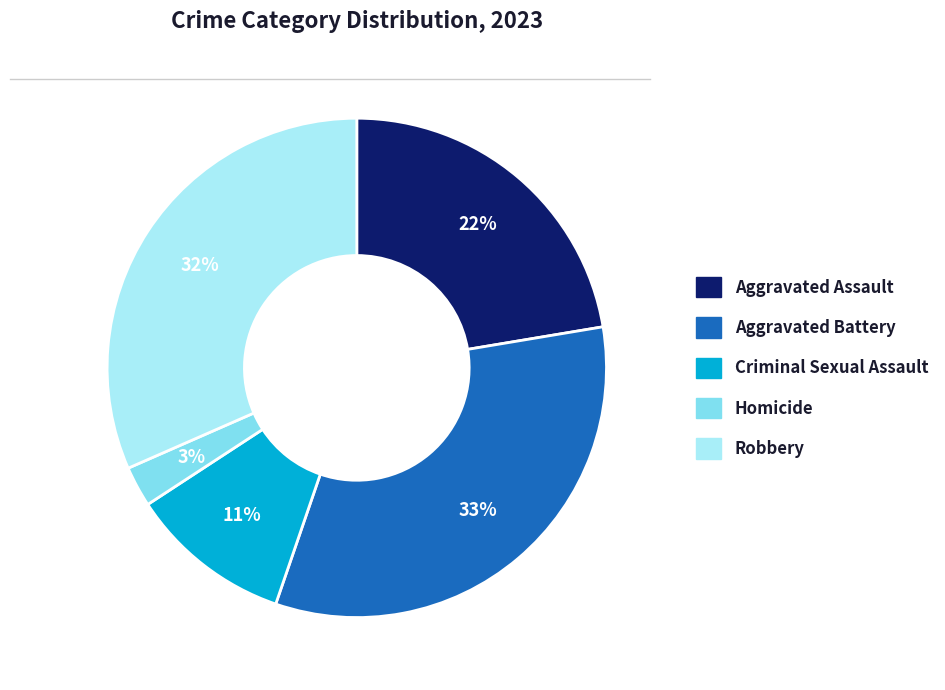

Is the sum of Criminal Sexual Assault and Homicide greater than half?

No